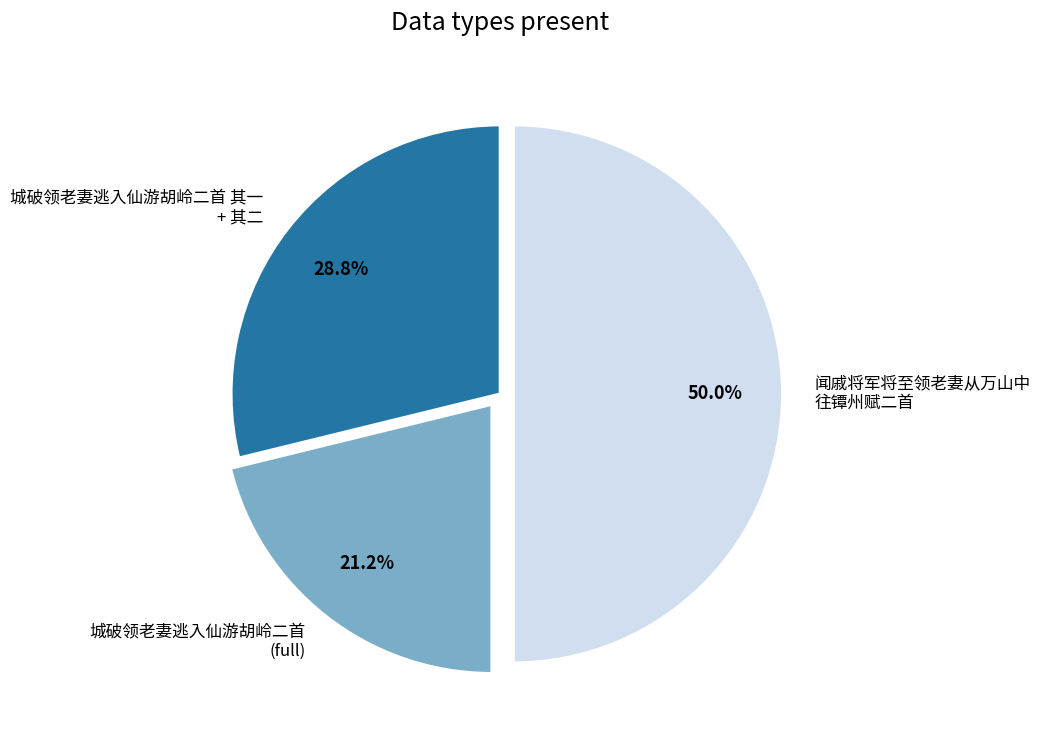

How many slices are in this pie chart?

3